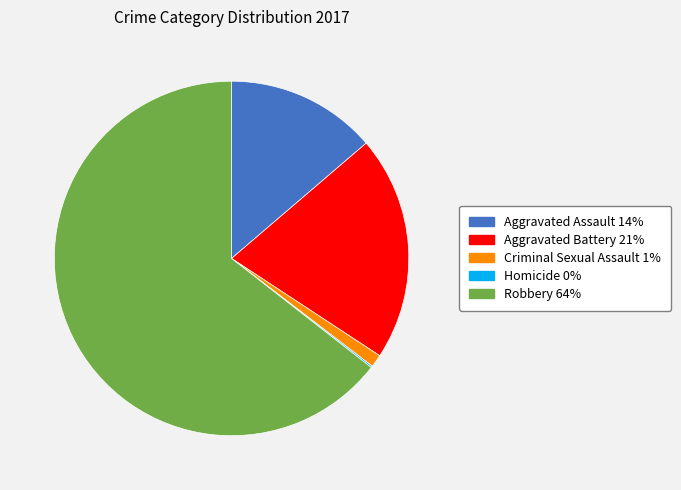

The Criminal Sexual Assault slice represents 11% of the pie. True or false?

False